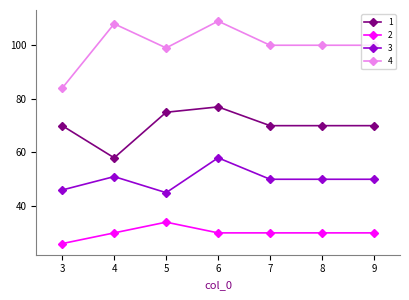

True or false: 4 and 1 intersect in this chart.

False